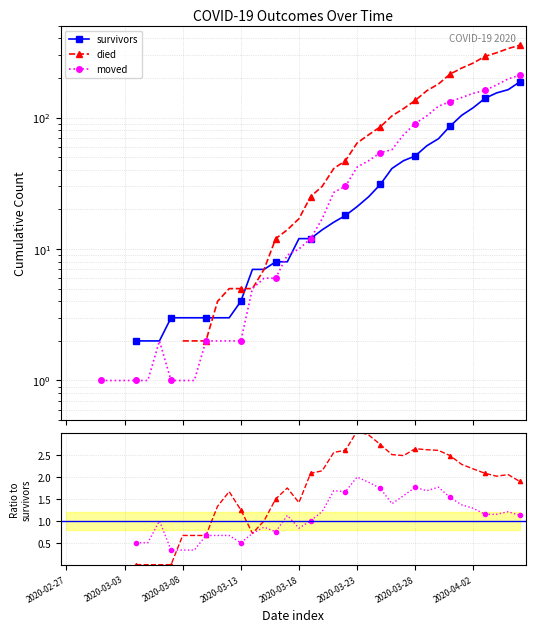

The moved series shows 0.7 at 12. True or false?

True